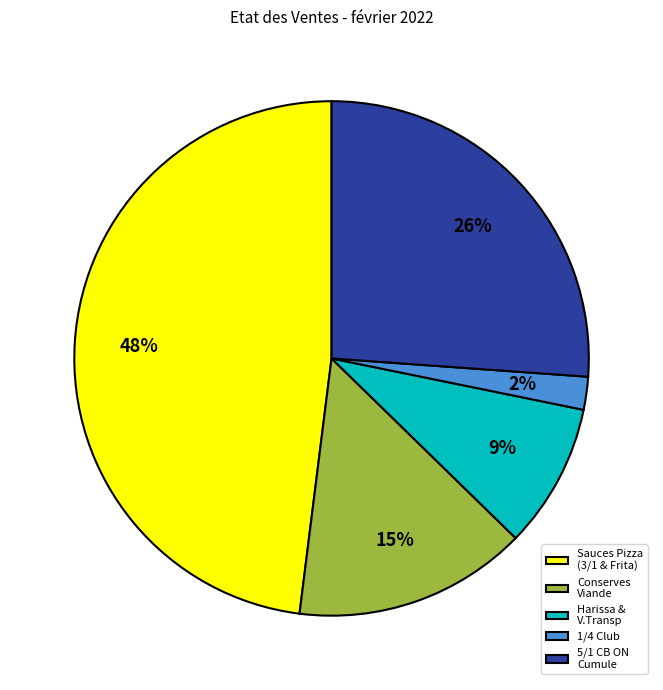

To the nearest percent, what is the average slice percentage?

20%